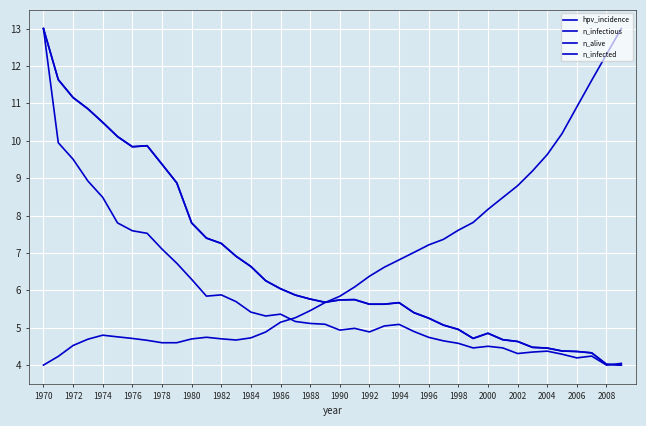

Is this an area chart (filled region under the line)?

No